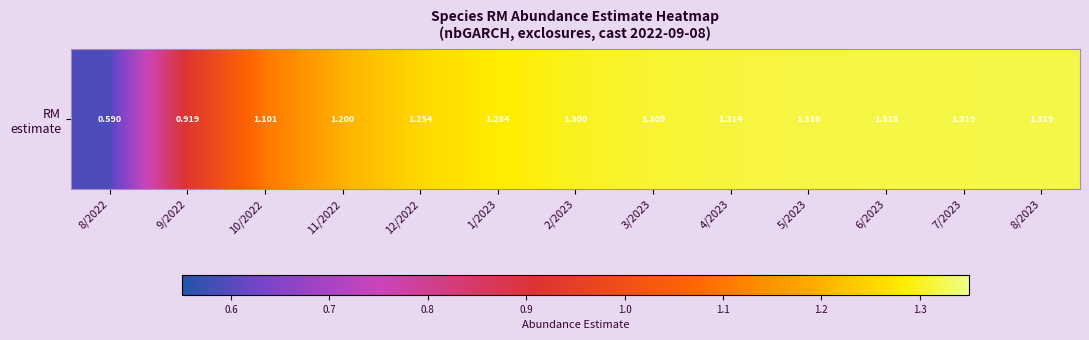

Which category has the highest value across all series?

8/2023